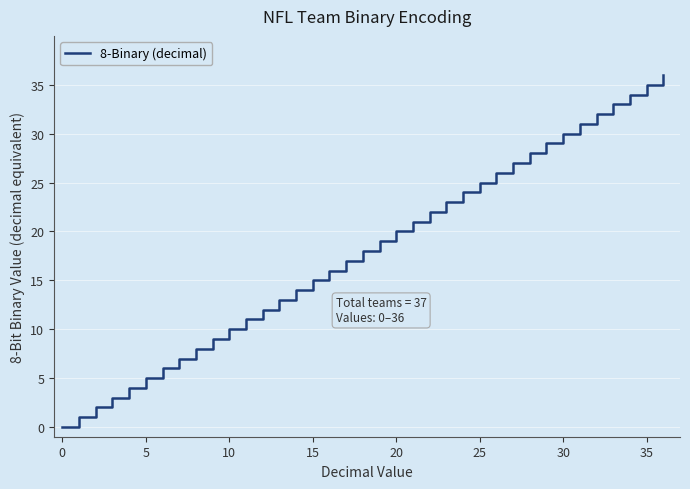

What is the greatest value displayed?

36